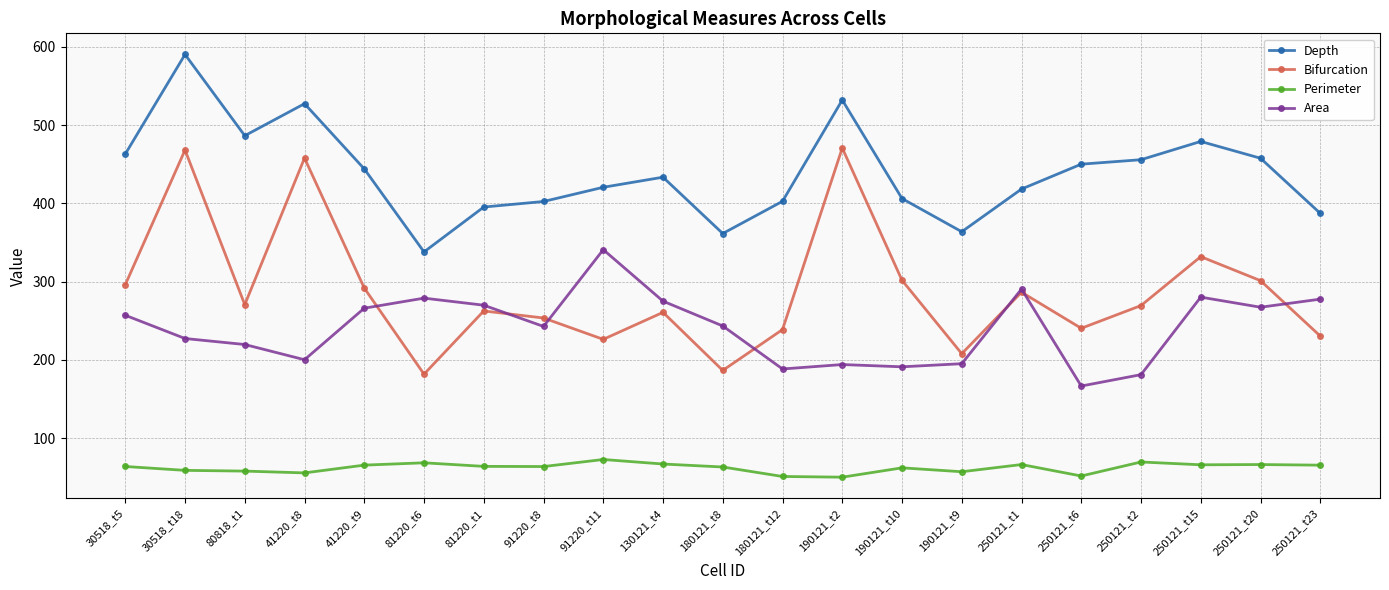

What is the difference between the maximum and minimum values in the Depth series?

252.3